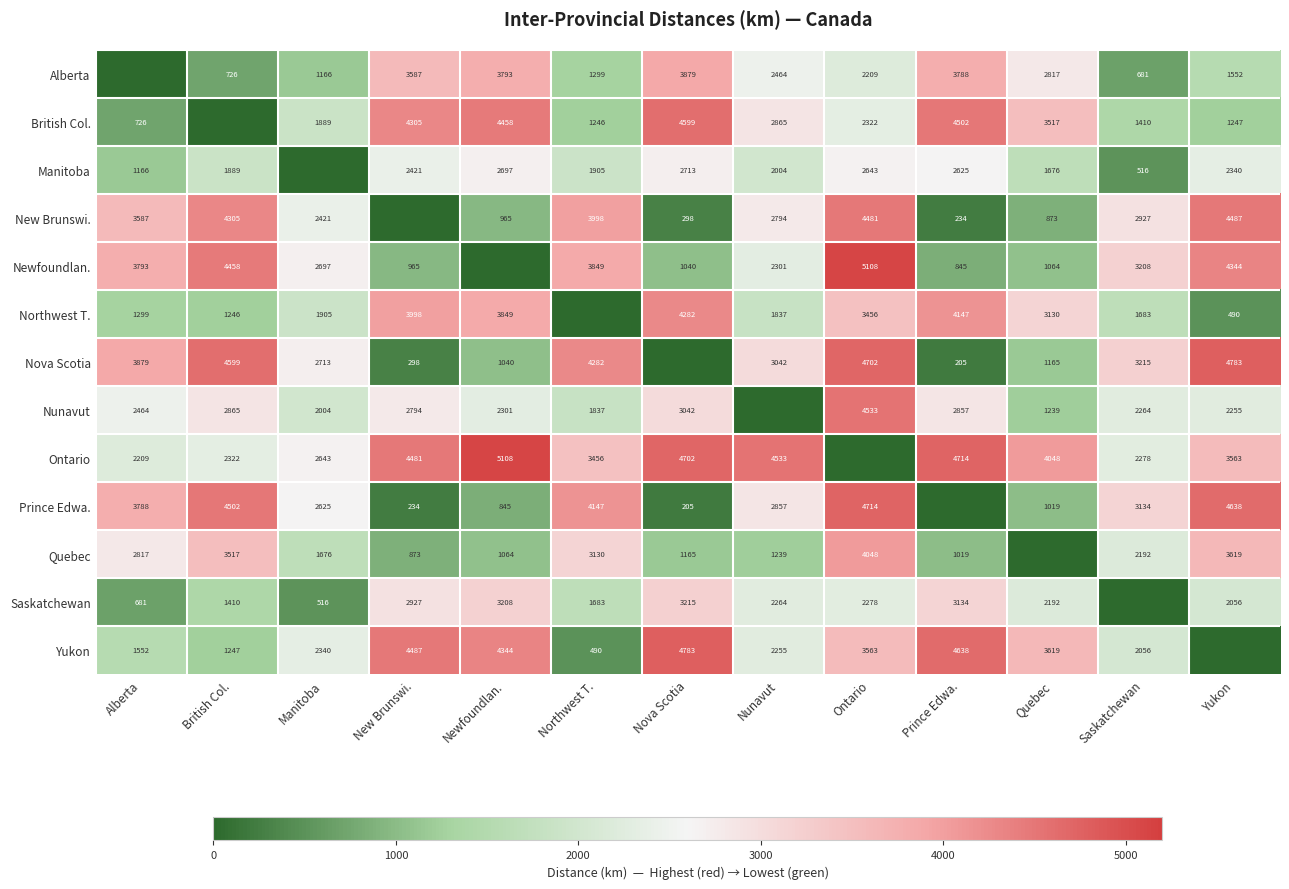

The British Col. series shows 6242 at Quebec. True or false?

False